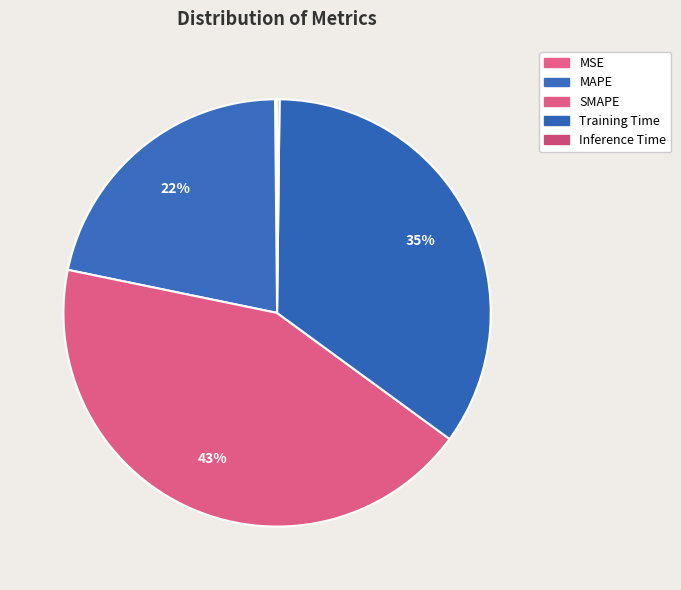

Which slice is the largest?

SMAPE